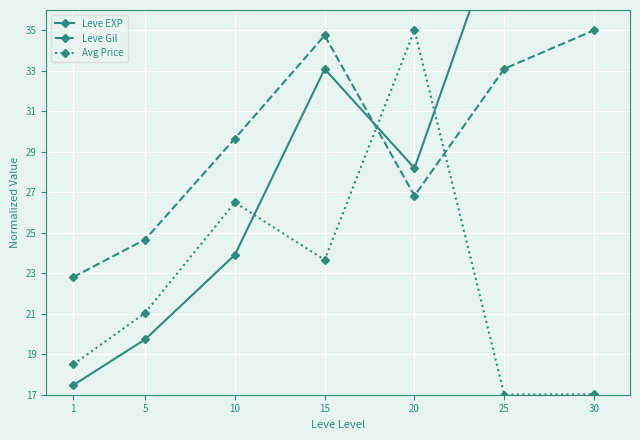

Reading left to right, list all the values displayed in this chart.

Leve EXP: 1=17.5	5=19.7	10=23.9	15=33.1	20=28.2	25=40.8	30=52.0
Leve Gil: 1=22.8	5=24.7	10=29.7	15=34.7	20=26.8	25=33.1	30=35.0
Avg Price: 1=18.5	5=21.0	10=26.5	15=23.7	20=35.0	25=17.0	30=17.0